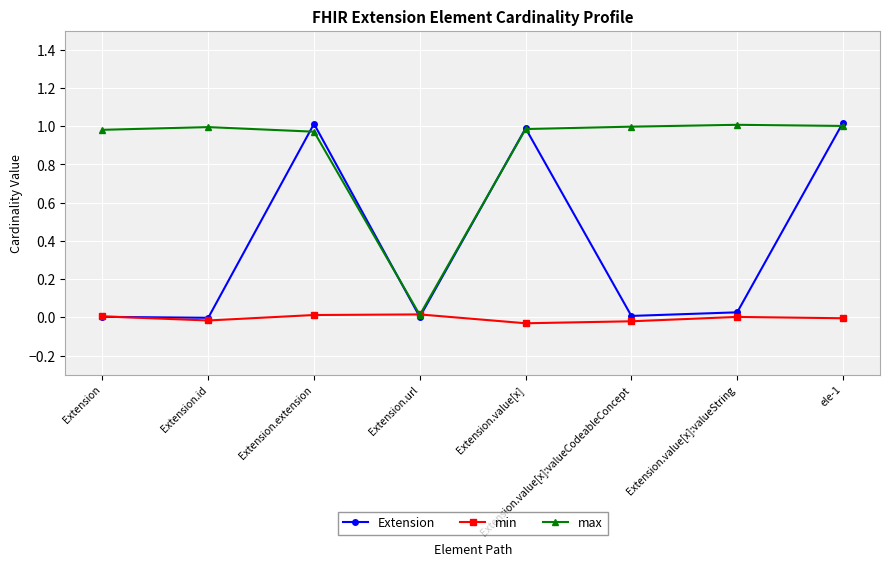

What is the sum of all max values?

7.0